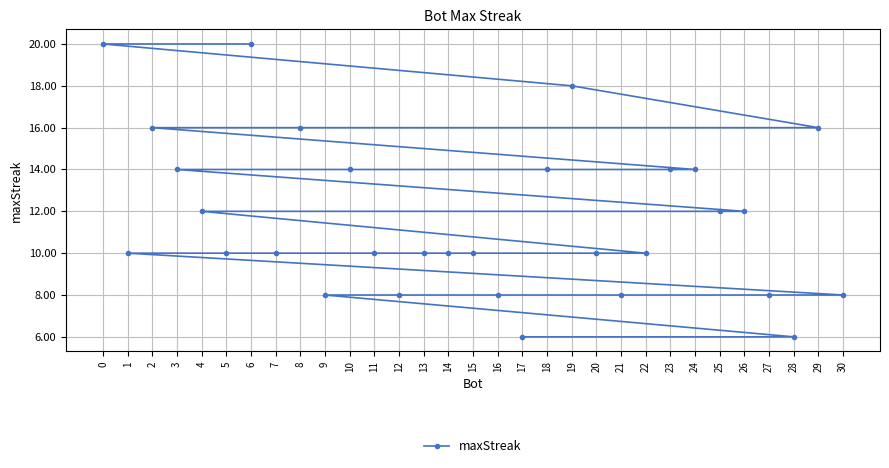

Where is the data nearest to the value 13?

24